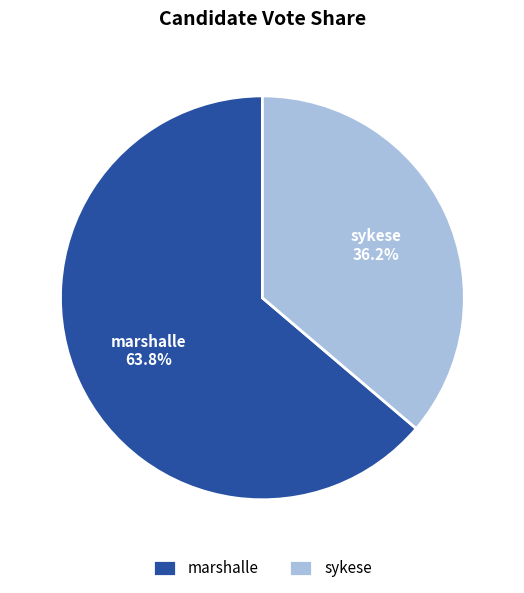

Which slice represents more than half of the pie?

marshalle